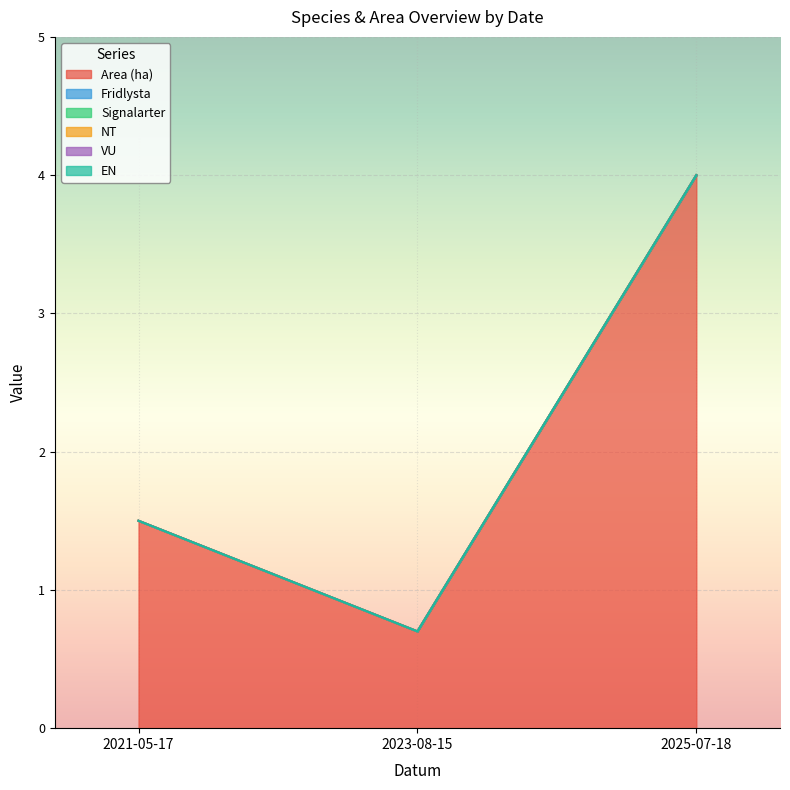

How many lines are shown in the chart?

6